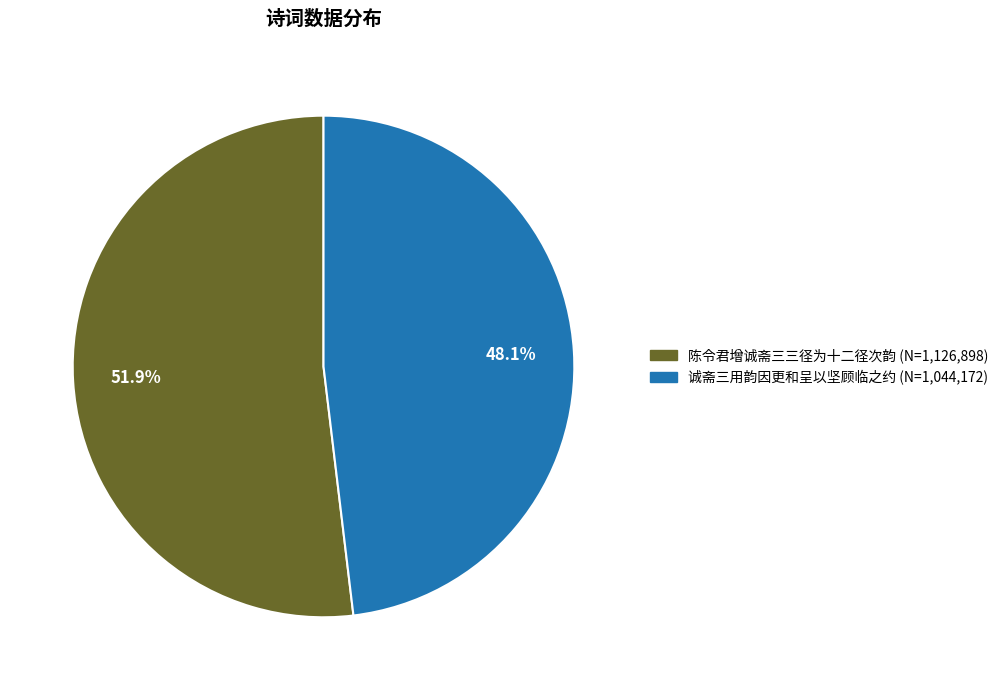

Is there any slice that represents more than half of the pie?

Yes